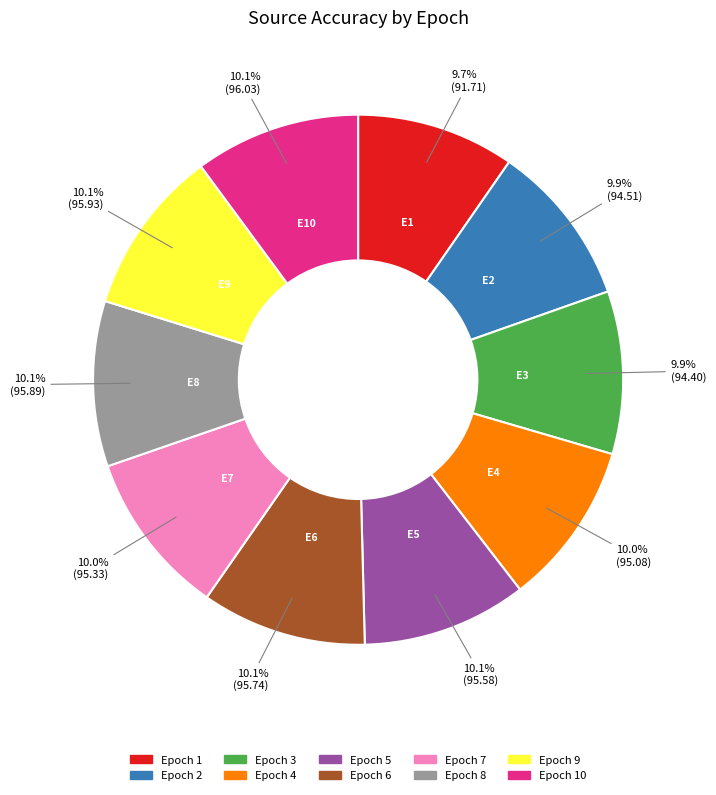

Is there any slice that represents more than half of the pie?

No